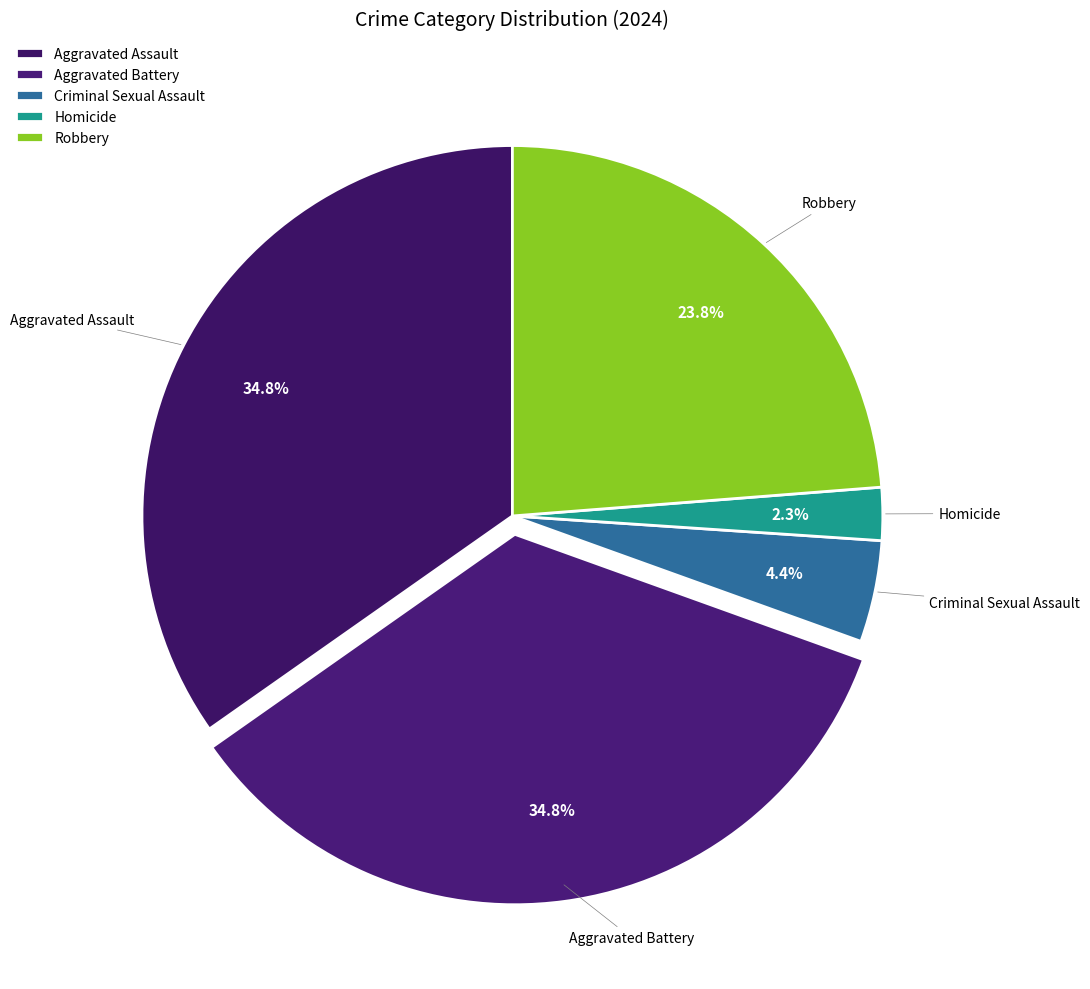

Which slice is the smallest?

Homicide